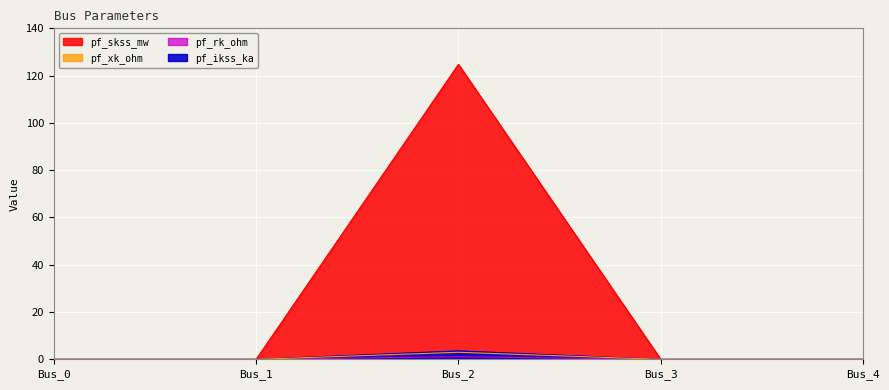

Does the chart display data point markers on the line(s)?

No